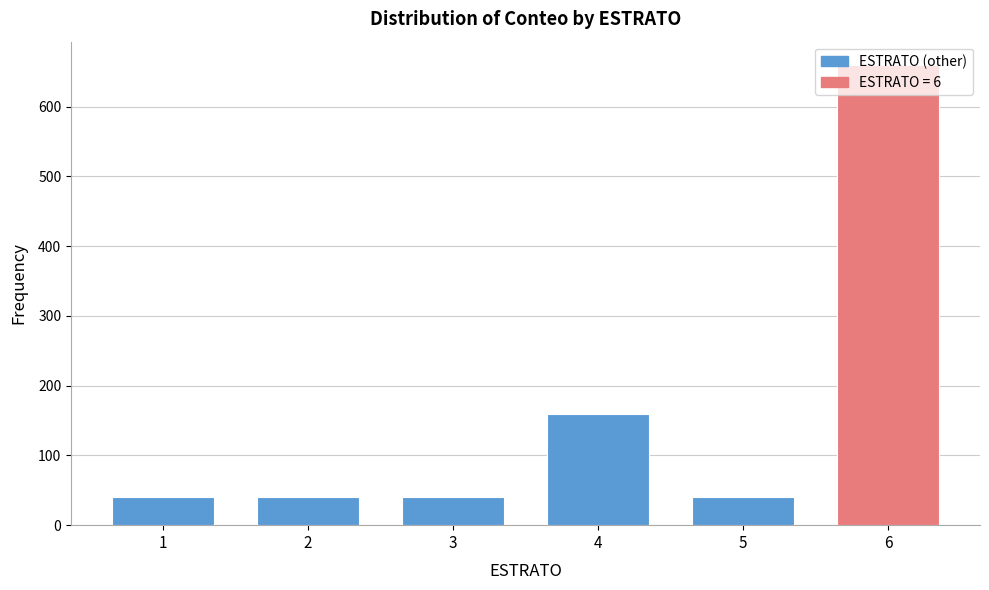

What is the value of the 2nd bar from the left?

40